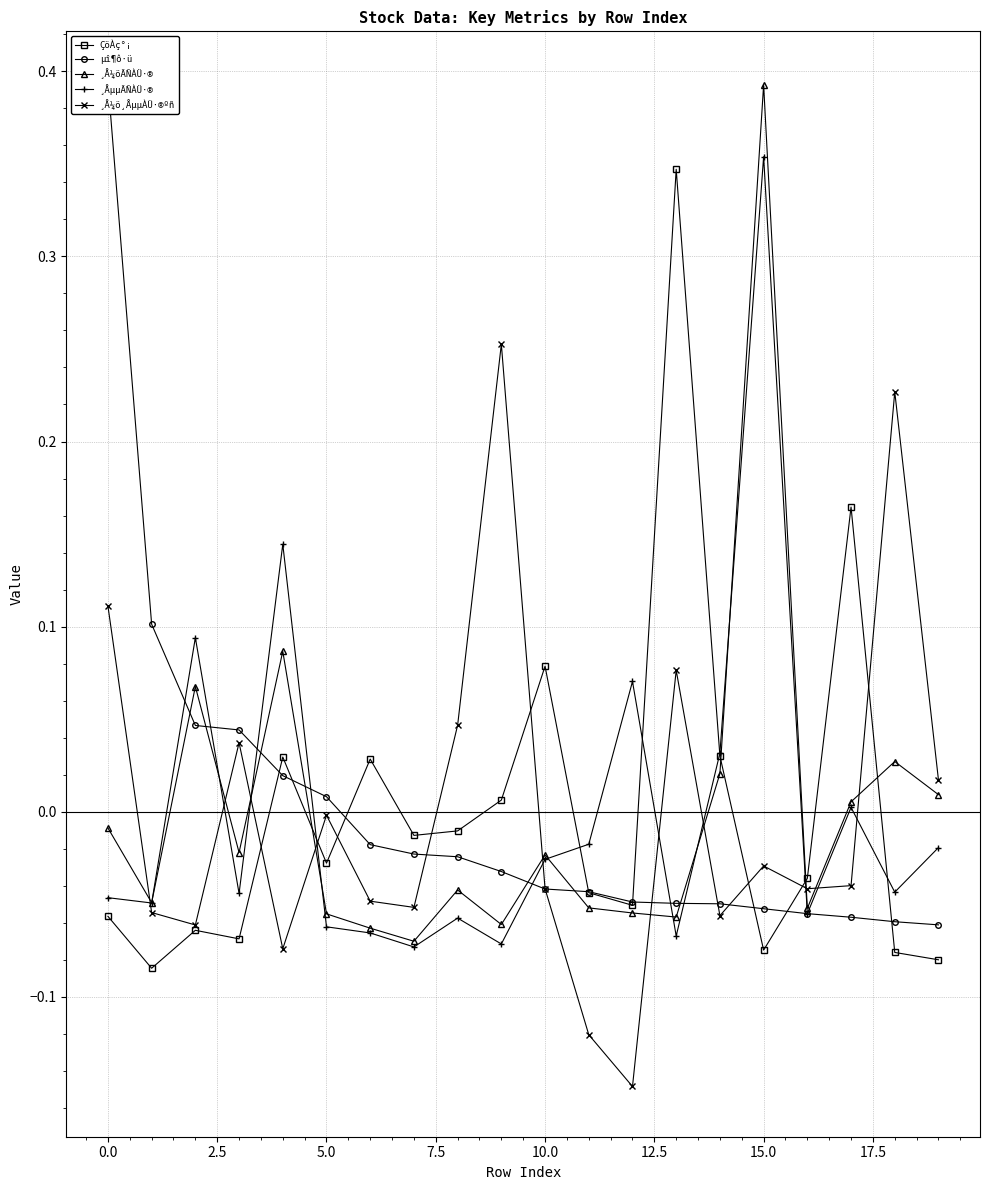

How many interior local peaks does the ¸Å¼ö¸ÅµµÀÜ·®ºñ series have?

6